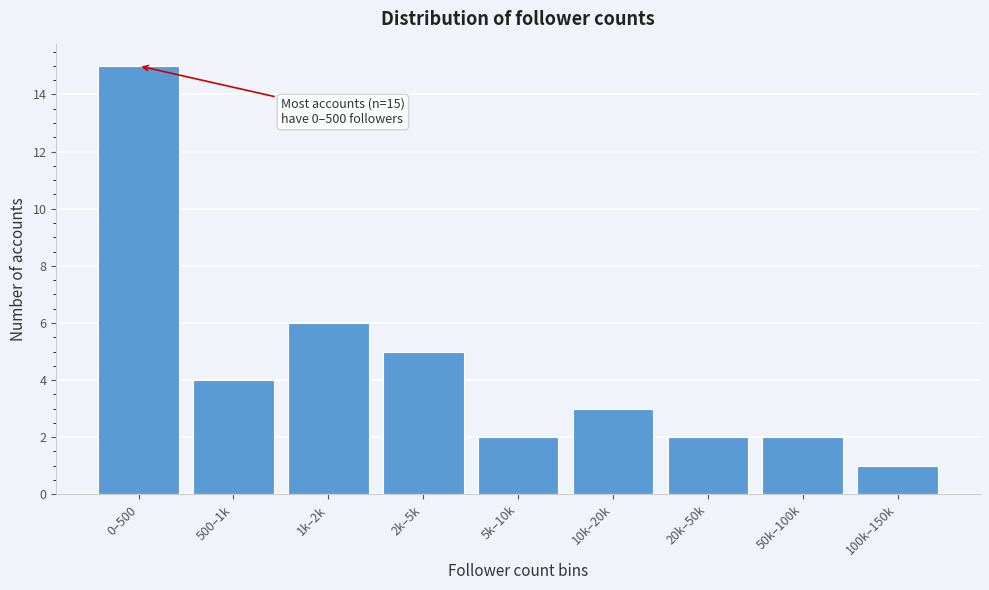

Reading right to left, transcribe all the data shown in this chart.

1	2	2	3	2	5	6	4	15